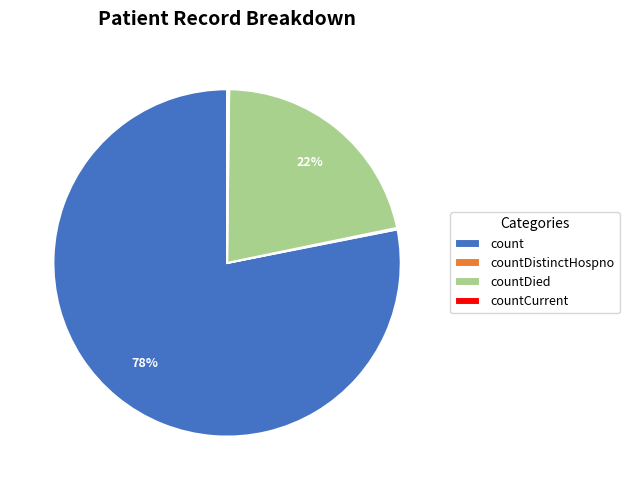

Is it true that countDied is 12% of the pie?

False